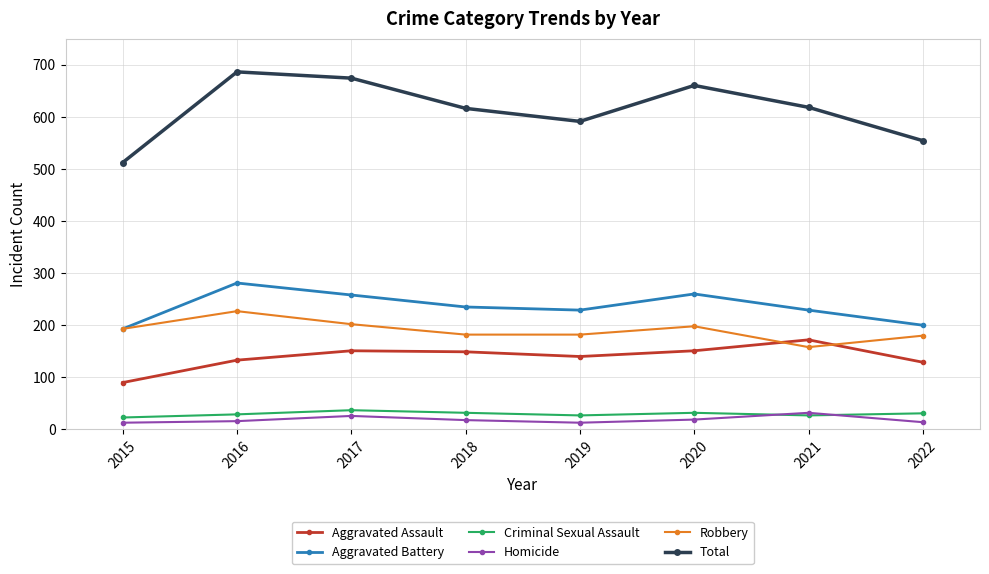

What is the difference between the highest and lowest values at 2016?

670